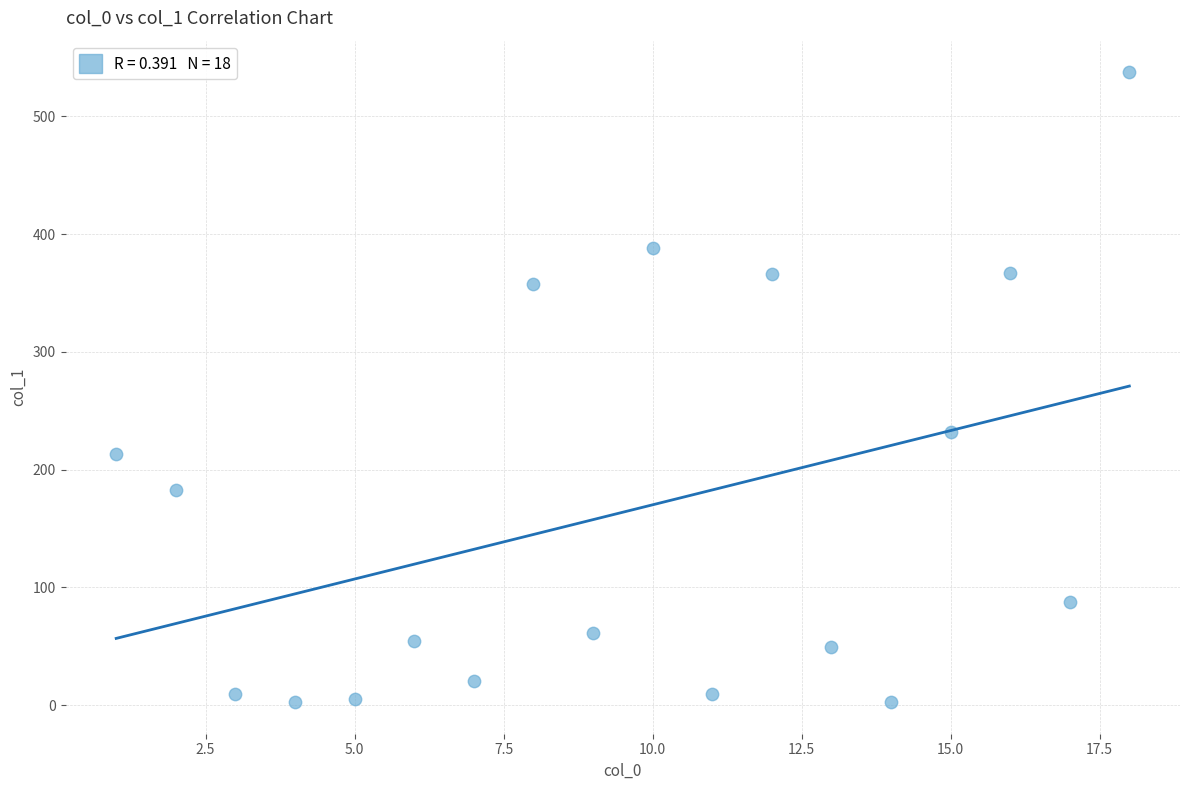

What Y value in the scatter plot is closest to 270?

232.3